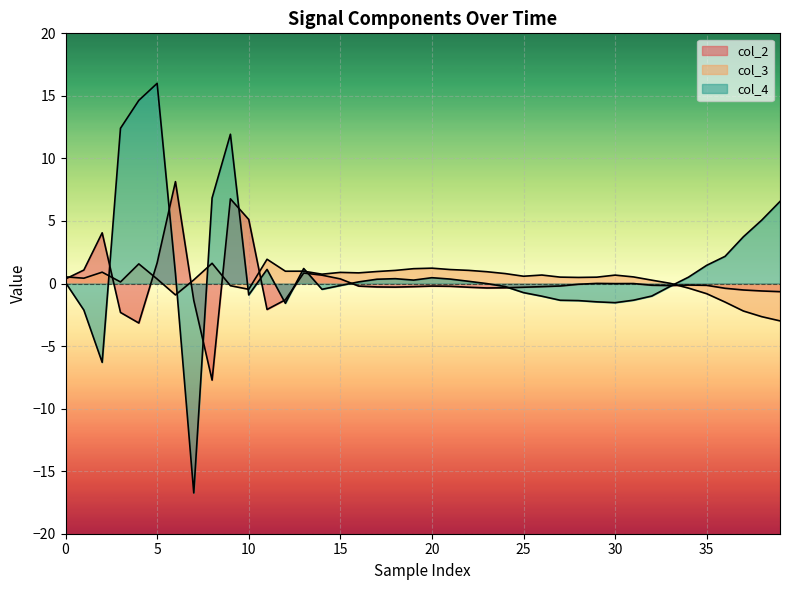

Does the chart display data point markers on the line(s)?

No